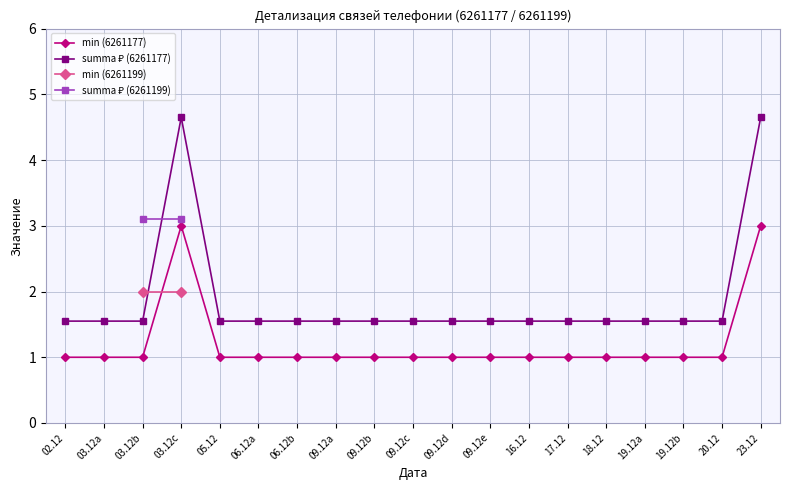

What is the label of the 3rd point from the right?

19.12b